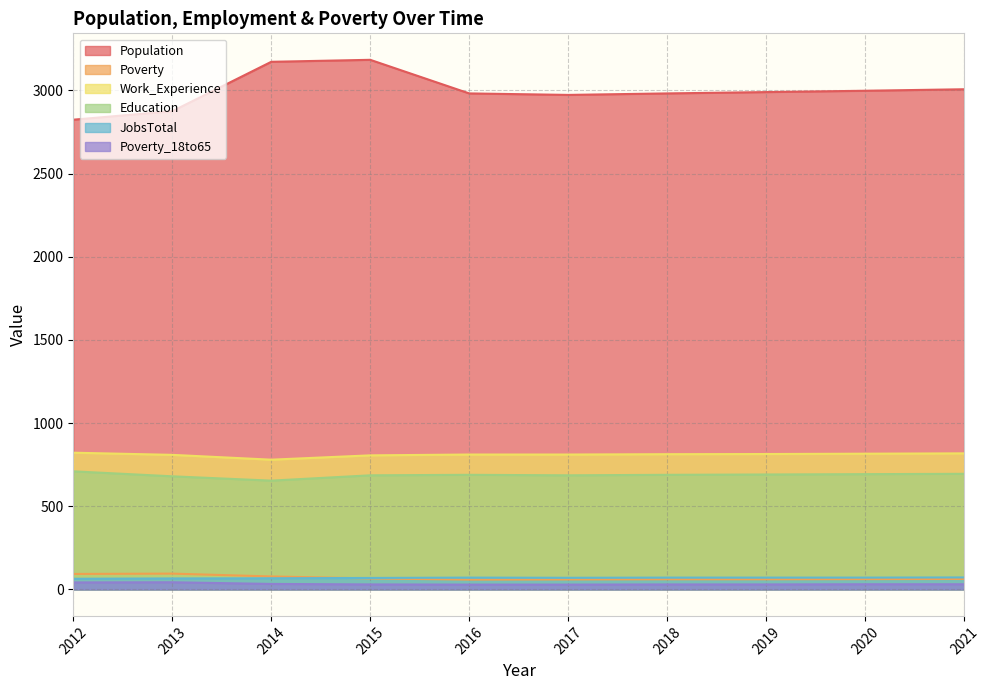

Reading left to right, transcribe all the data shown in this chart.

Population: 2012=2824	2013=2875	2014=3172	2015=3184	2016=2982	2017=2973	2018=2982	2019=2990	2020=2998	2021=3007
Poverty: 2012=93	2013=95	2014=78	2015=66	2016=59	2017=60	2018=61	2019=61	2020=62	2021=63
Work_Experience: 2012=822	2013=809	2014=780	2015=806	2016=811	2017=811	2018=813	2019=814	2020=816	2021=818
Education: 2012=710	2013=680	2014=654	2015=686	2016=689	2017=686	2018=689	2019=691	2020=693	2021=695
JobsTotal: 2012=64	2013=66	2014=67	2015=69	2016=71	2017=70	2018=71	2019=71	2020=71	2021=72
Poverty_18to65: 2012=42	2013=43	2014=33	2015=30	2016=29	2017=29	2018=30	2019=30	2020=31	2021=31